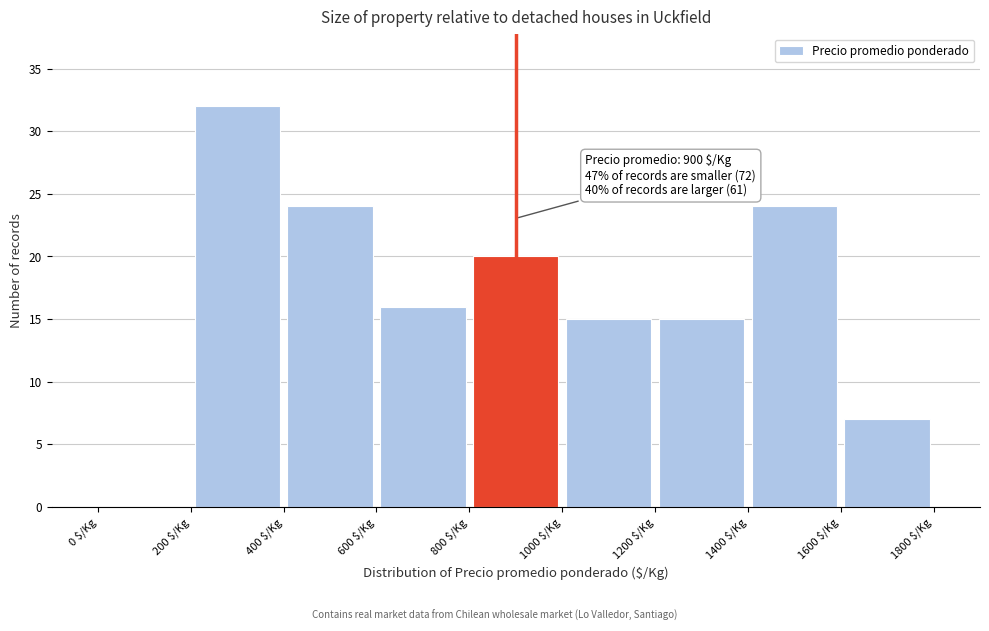

Which range on the x-axis has the tallest bar?

200 to 400